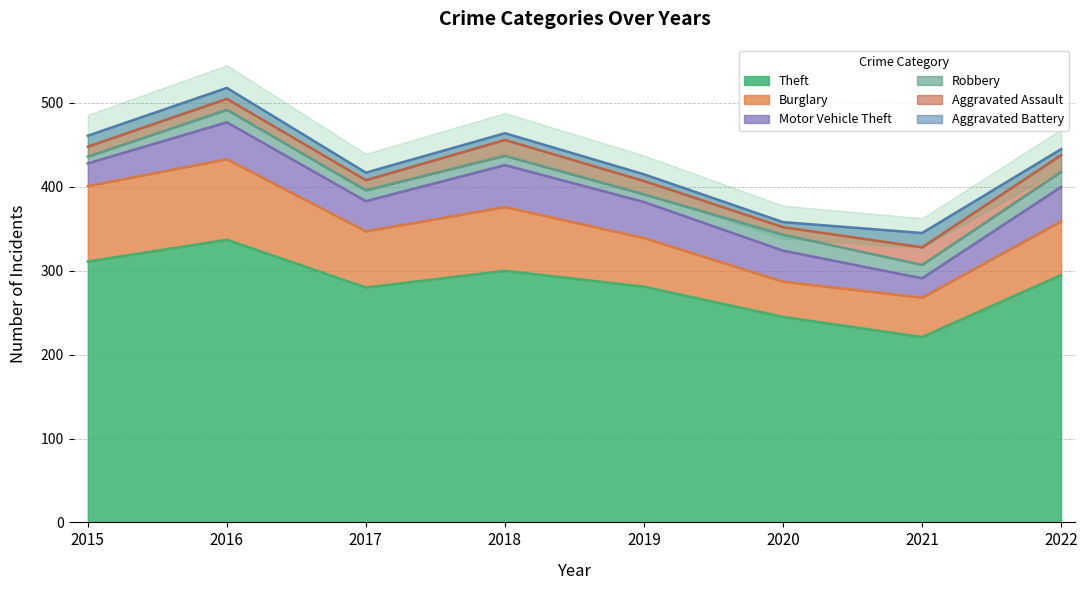

How many interior local peaks does the Motor Vehicle Theft series have?

2